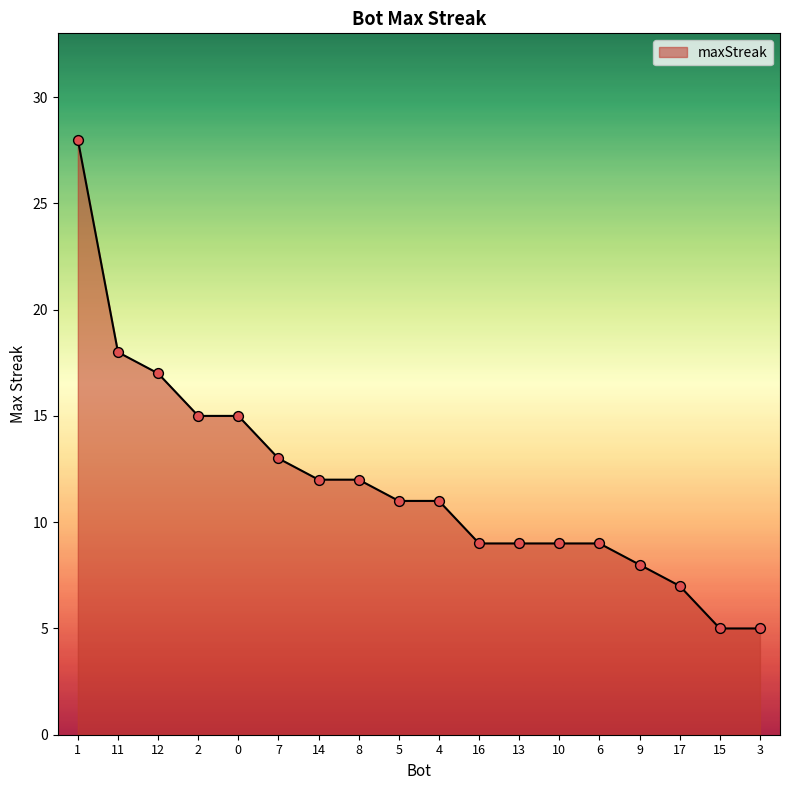

Between 16 and 7, which is larger?

7